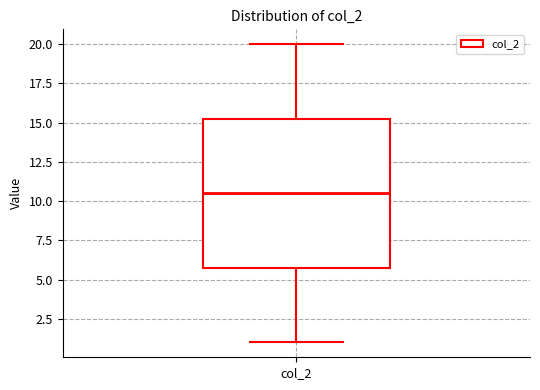

Where is the lower edge of the box for col_2 on the y-axis? The values are not printed on the chart, so give them approximately, as read against the axis.

6.0